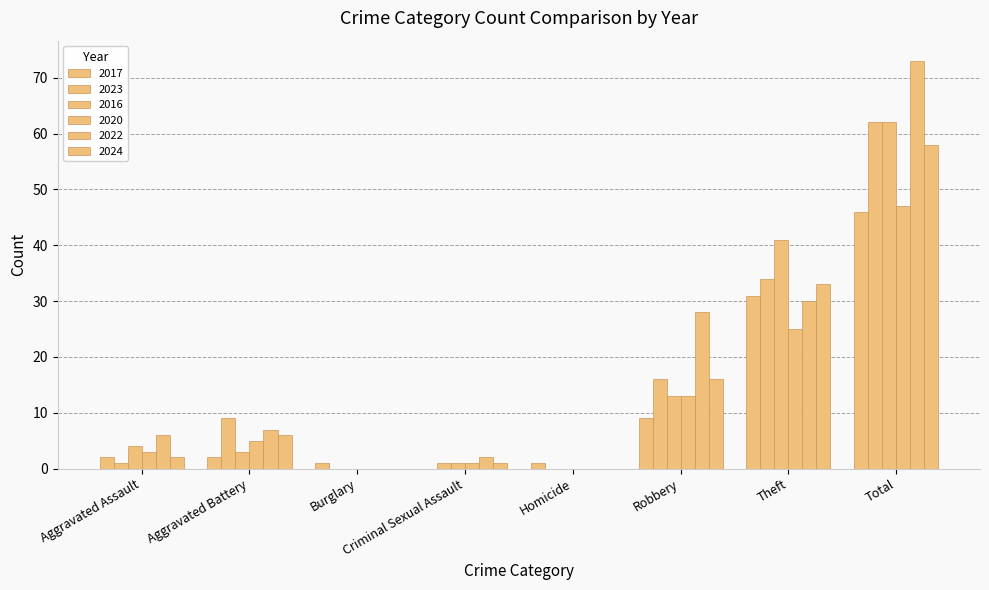

What is the label of the 8th bar from the right?

Aggravated Assault